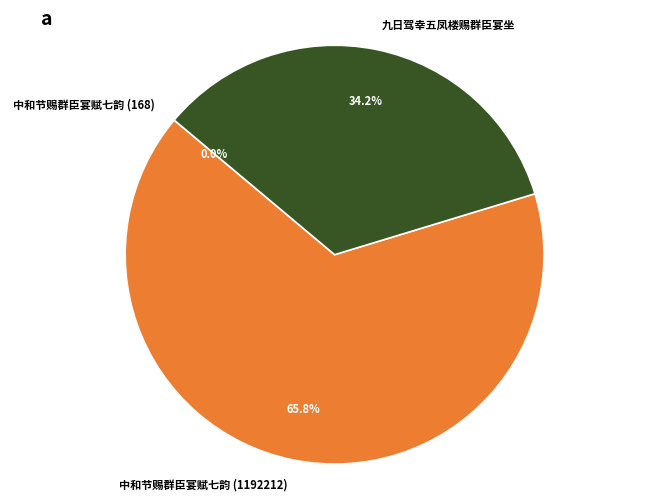

True or false: 中和节赐群臣宴赋七韵 (1192212) accounts for 66% of the total.

True